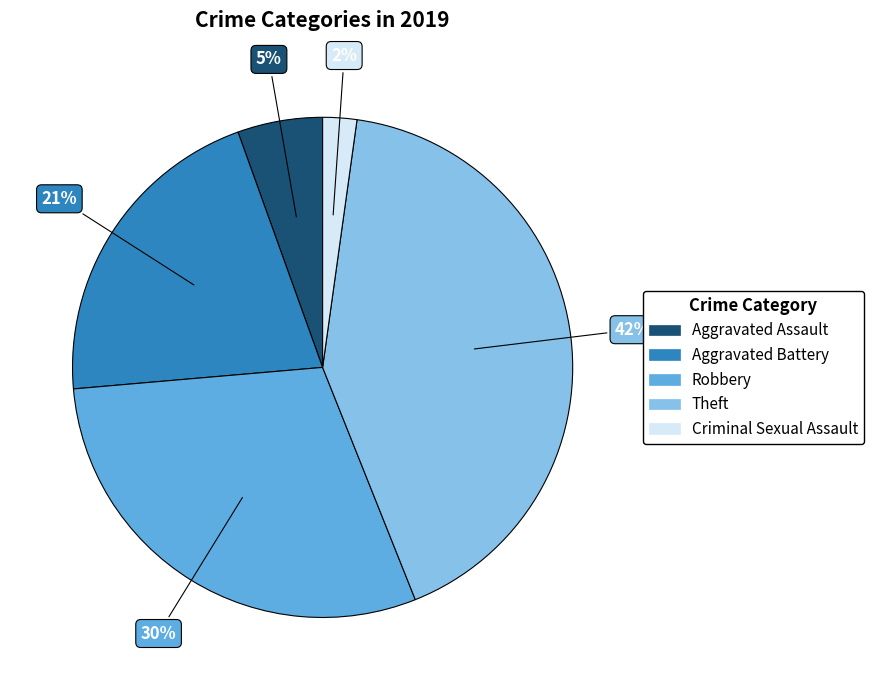

Which has a higher value, Aggravated Battery or Theft?

Theft